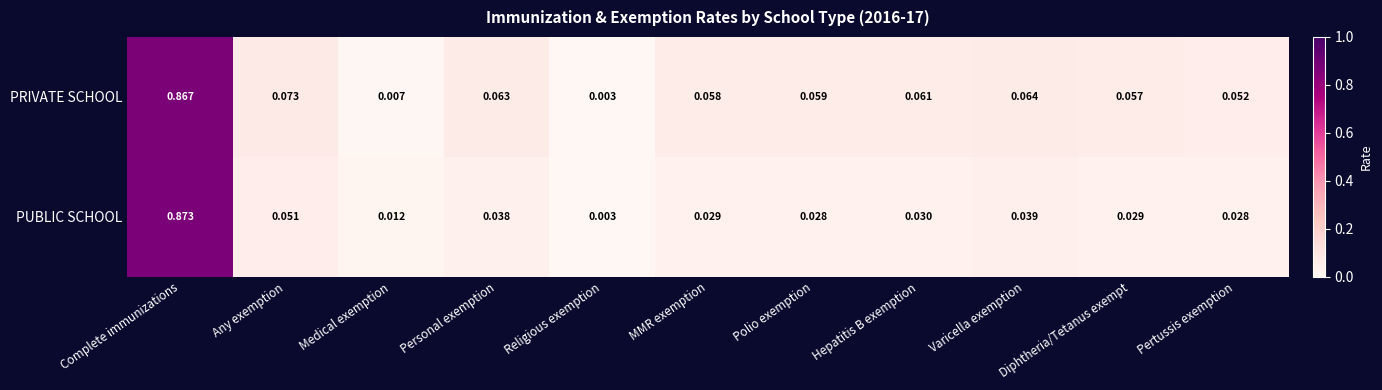

At how many categories does at least one series exceed 0?

11